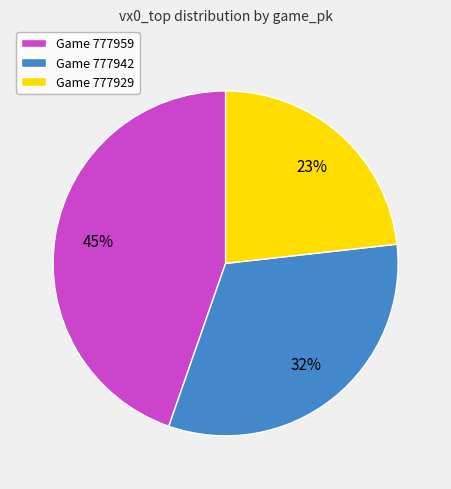

Which slice is the smallest?

Game 777929